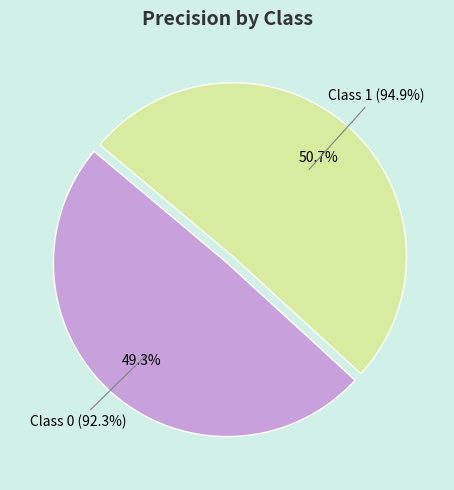

The 1 slice represents 51% of the pie. True or false?

True